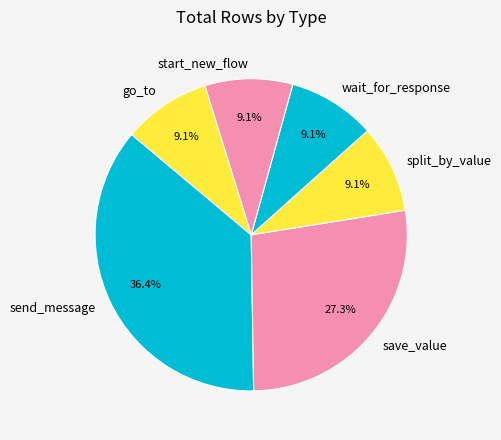

How many slices are in this pie chart?

6